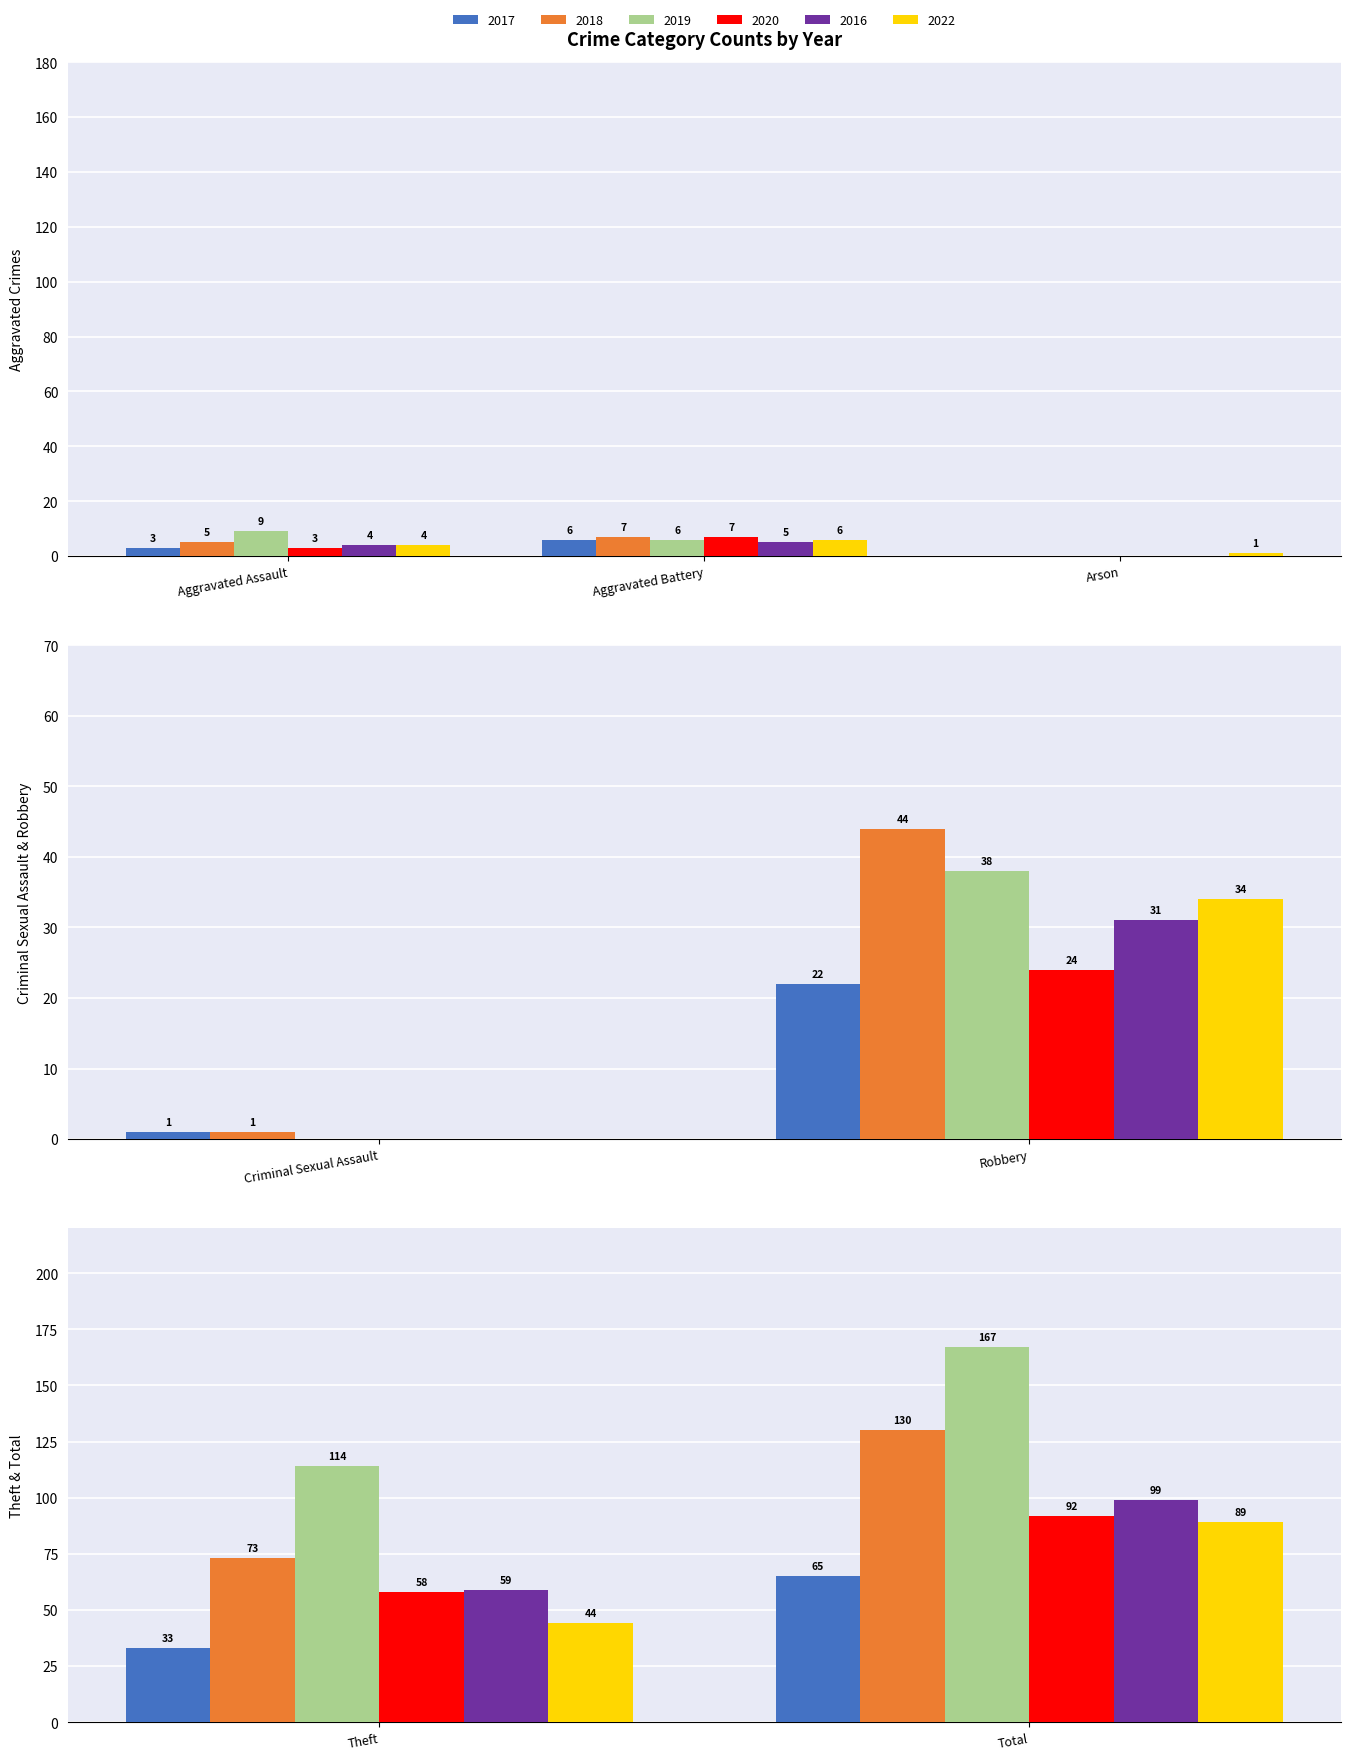

How many bars are there in total?

42